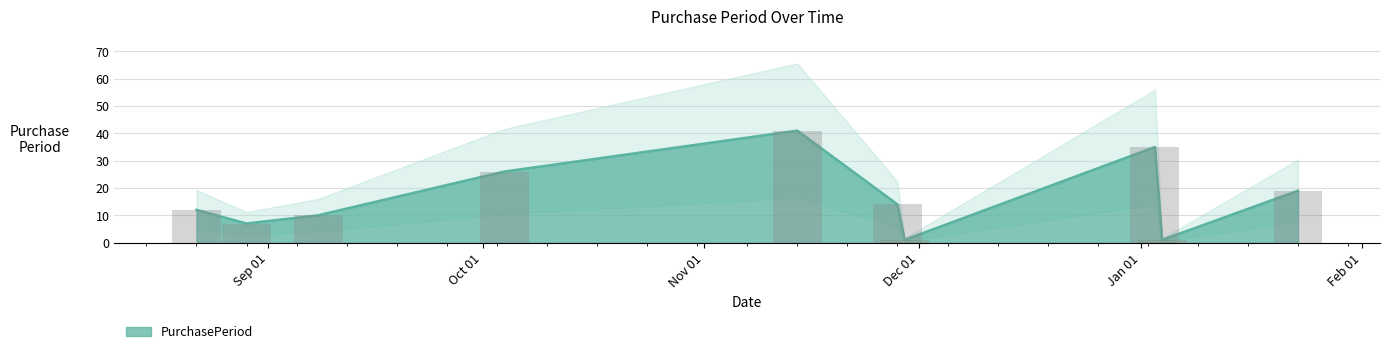

How many values are below 14?

5